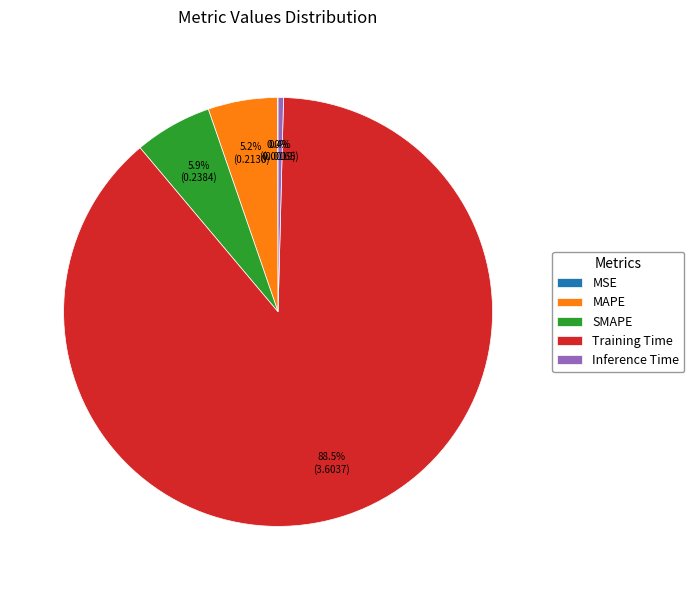

To the nearest percent, what is the difference between the largest and smallest slice percentages?

88%